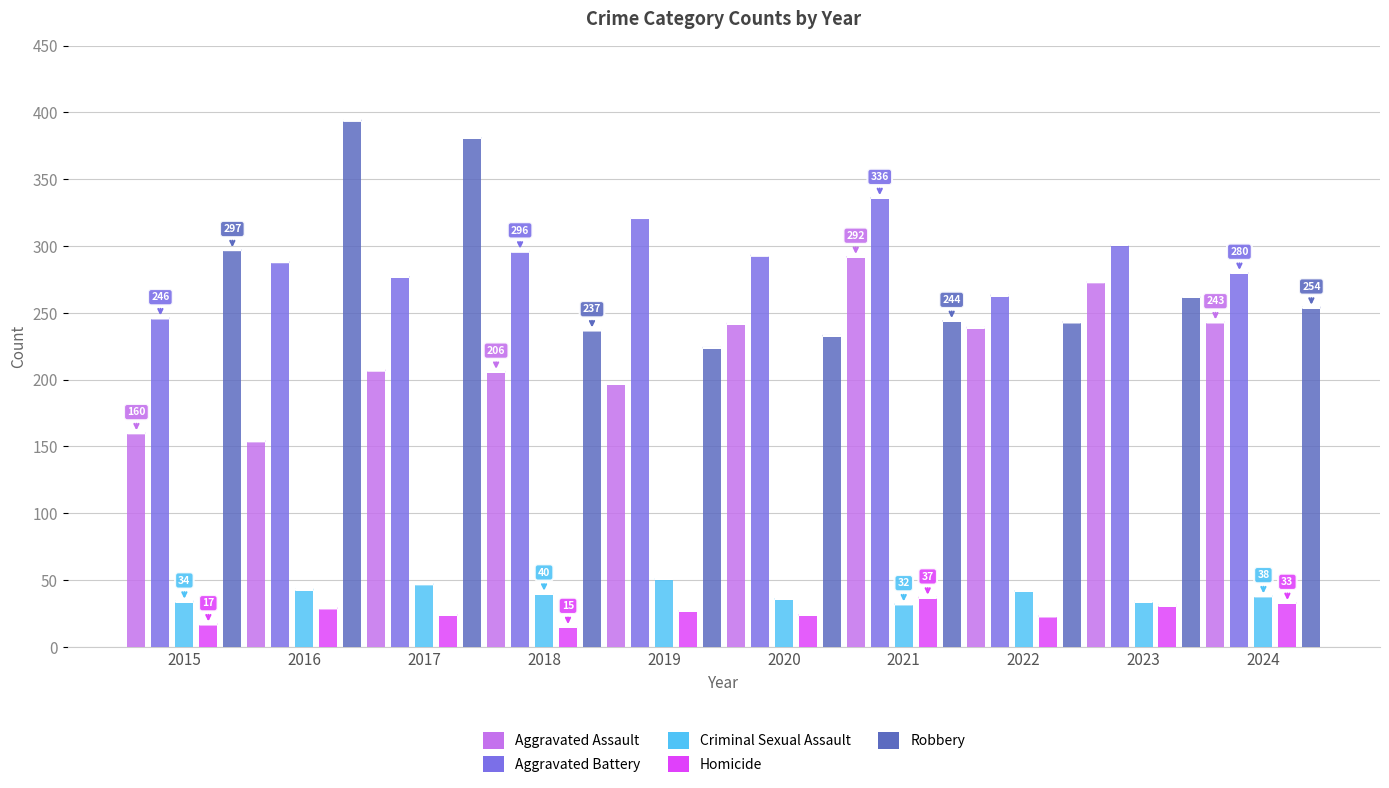

What is the difference between the second highest and second lowest values in the Aggravated Assault series?

113